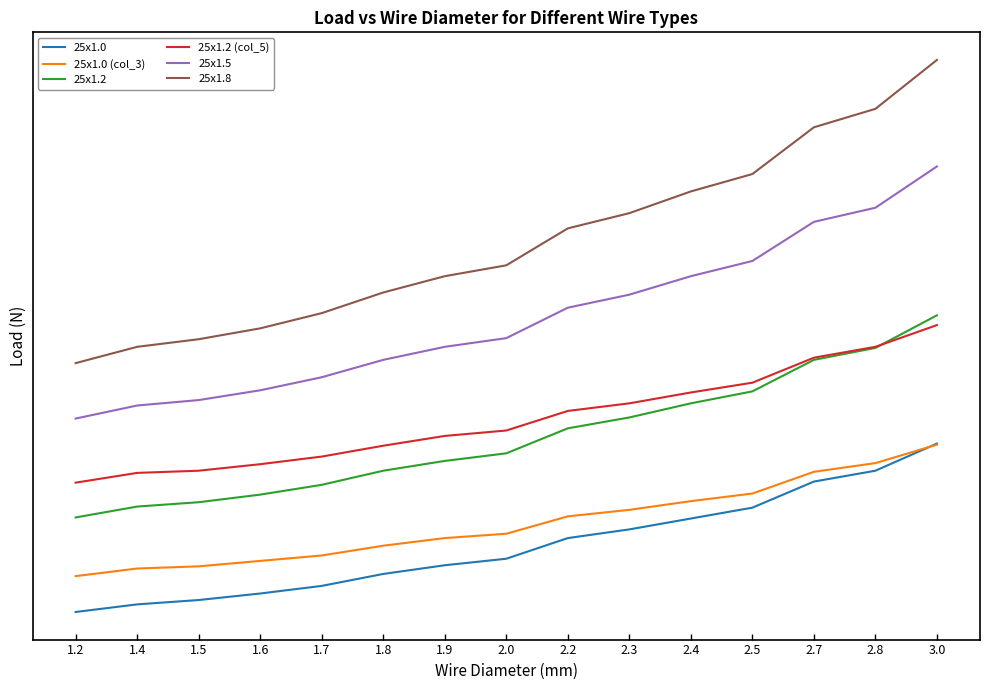

What is the average value of the 25x1.8 series?

1963